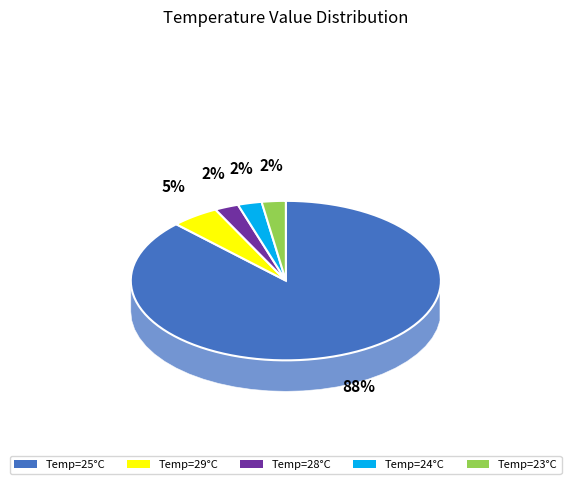

Count the number of slices in the pie.

5